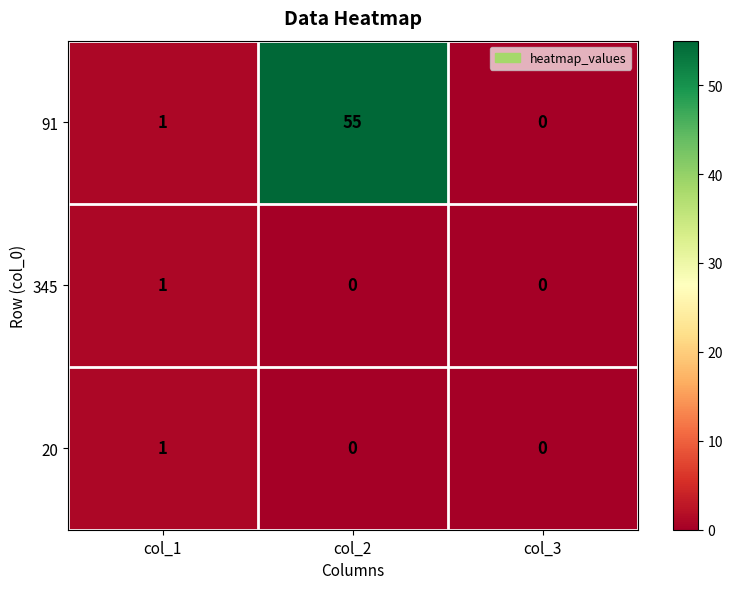

Which label corresponds to the largest value in the chart?

col_2